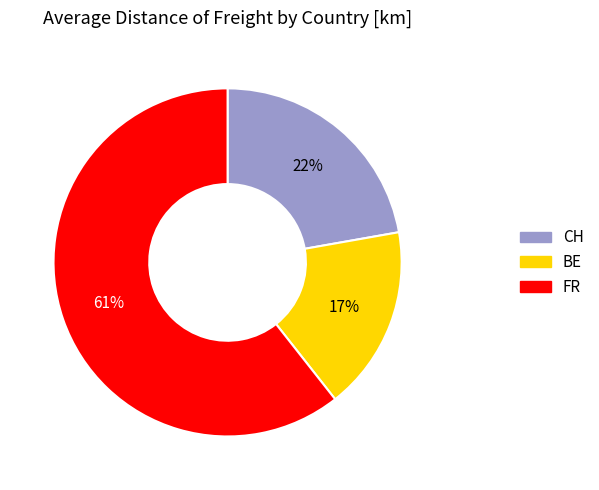

Combined, do CH and BE account for over 50%?

No